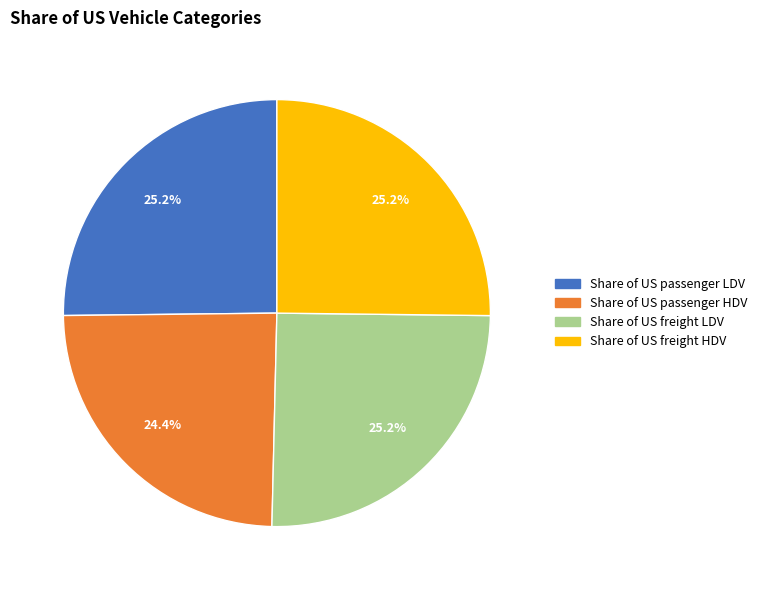

Which slice is the smallest?

Share of US passenger HDV